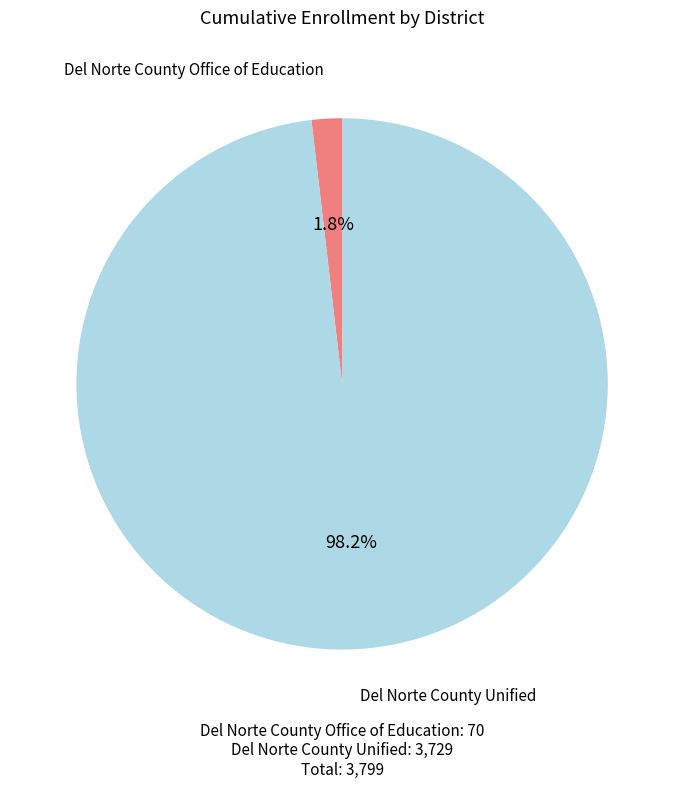

To the nearest percent, what is the combined percentage of Del Norte County Office of Education and Del Norte County Unified?

100%